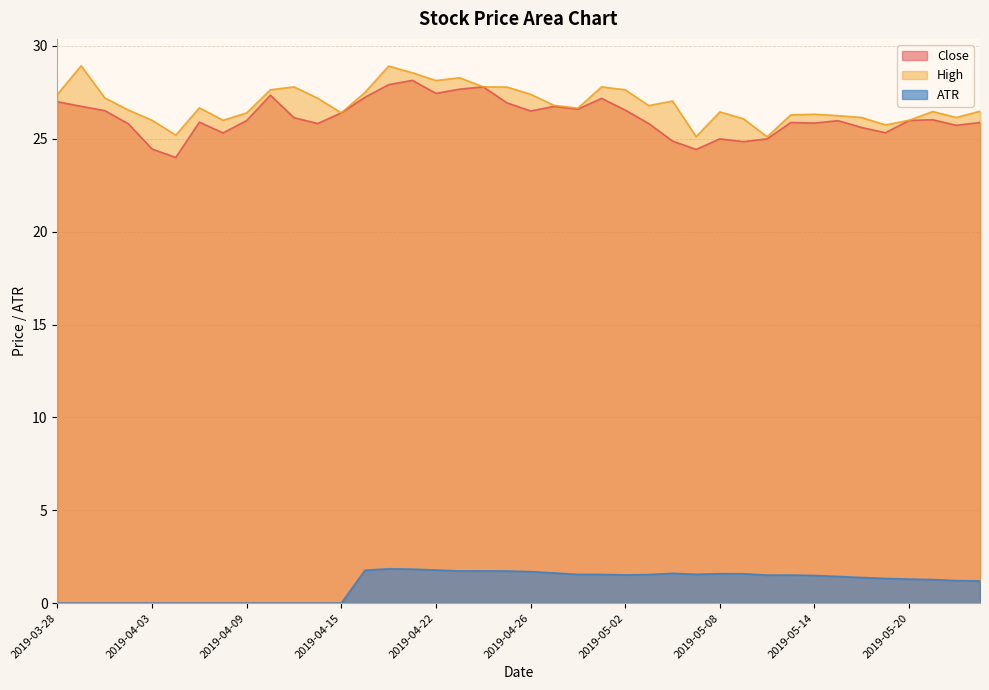

True or false: High and Close intersect in this chart.

False